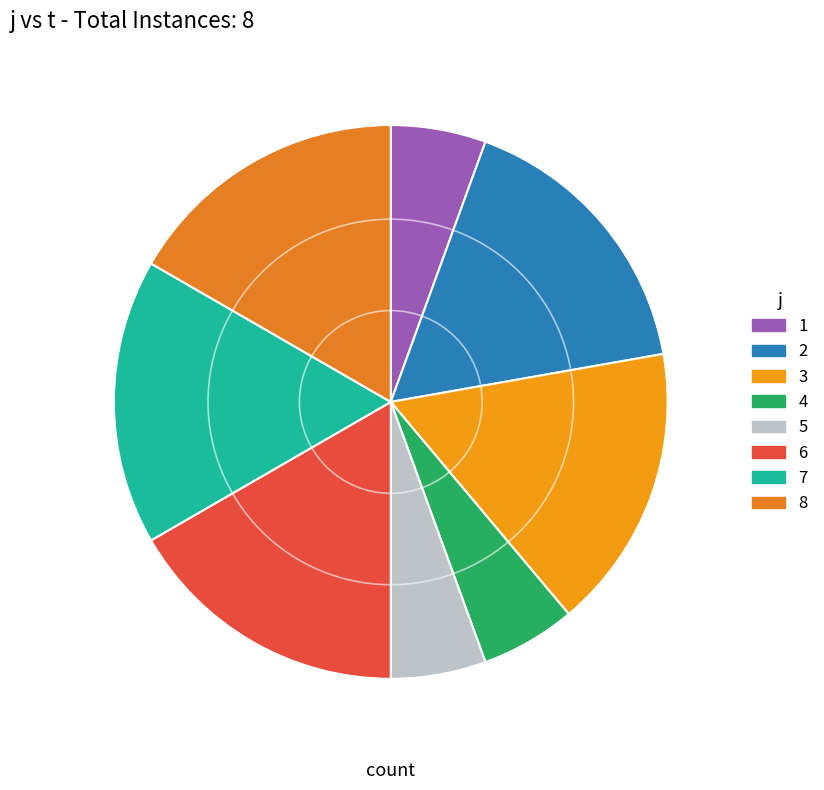

How many segments does this pie chart have?

8